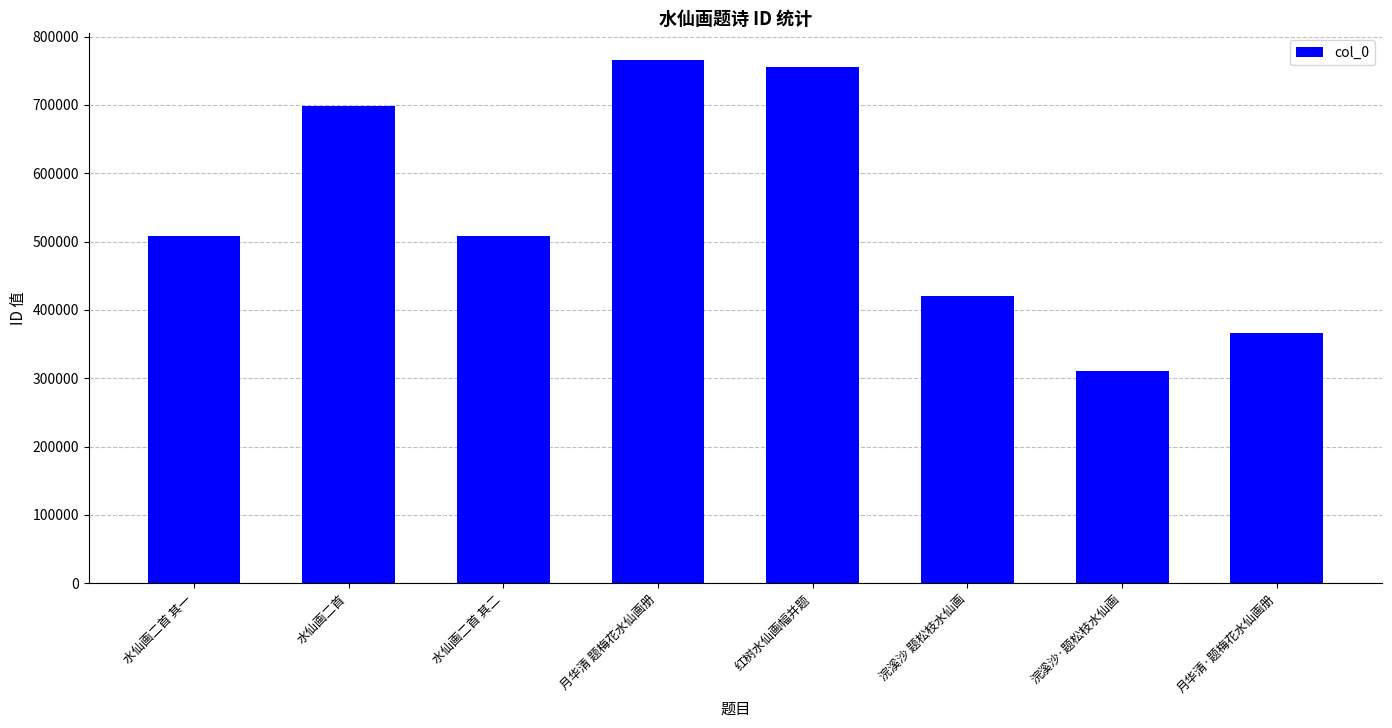

What is the difference between the maximum and second lowest values?

400590